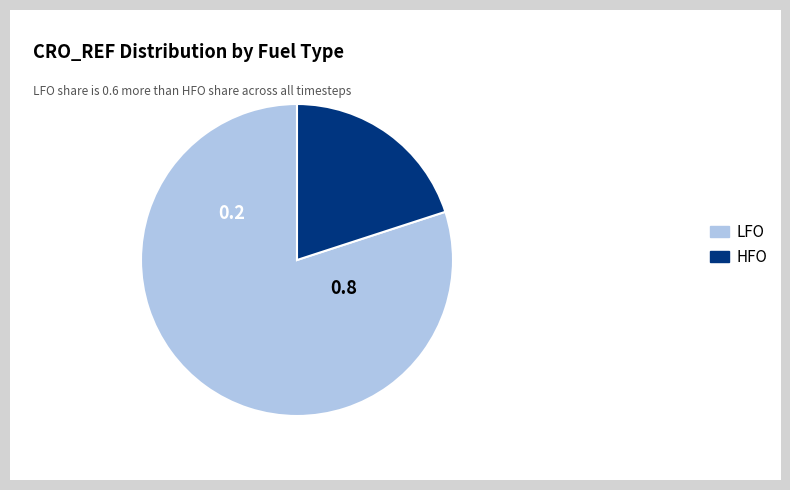

True or false: HFO accounts for 20% of the total.

True